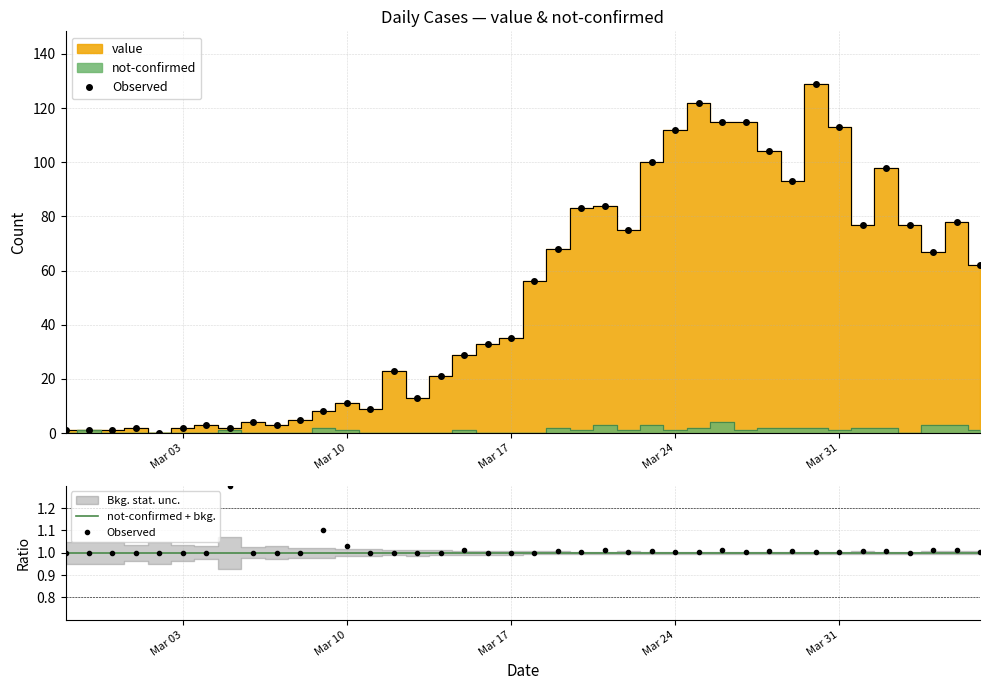

At which label is value closest to 64?

2020-04-06